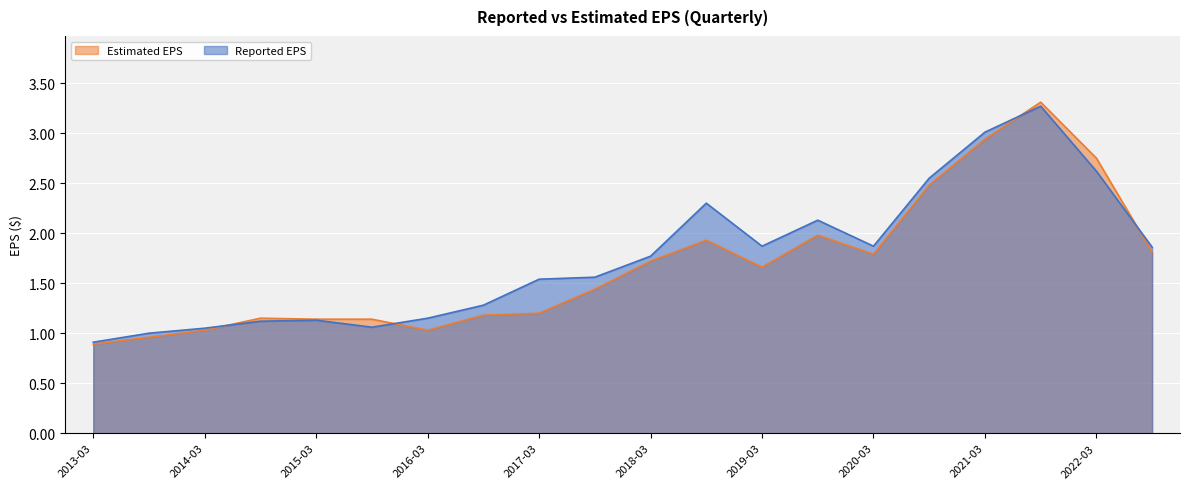

How many data points in Reported EPS are less than 1?

1